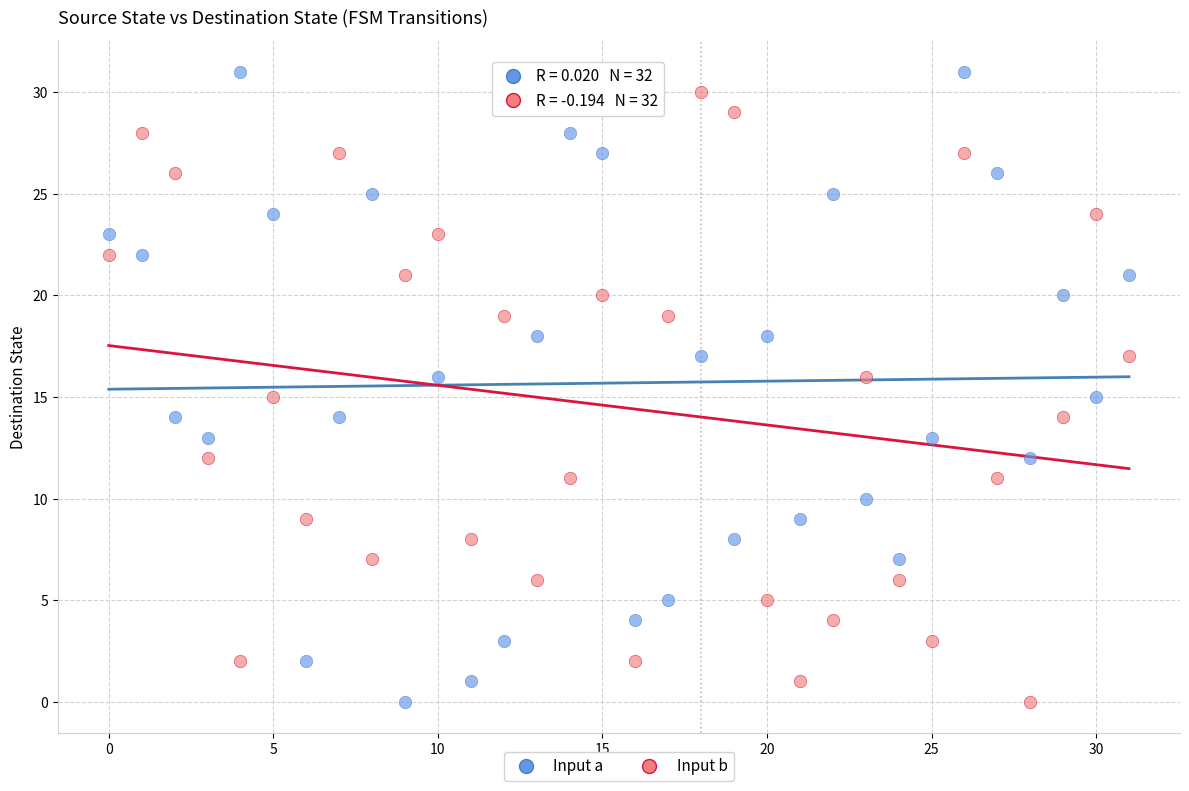

What are all the series names shown in the legend?

Input a, Input b